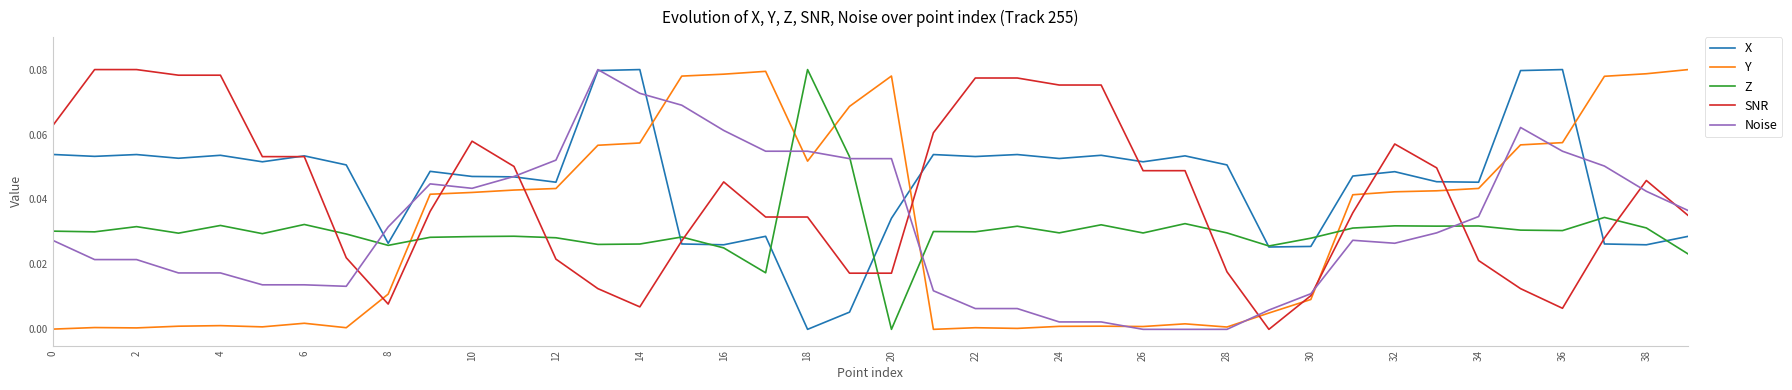

How many times do Noise and SNR cross each other?

9